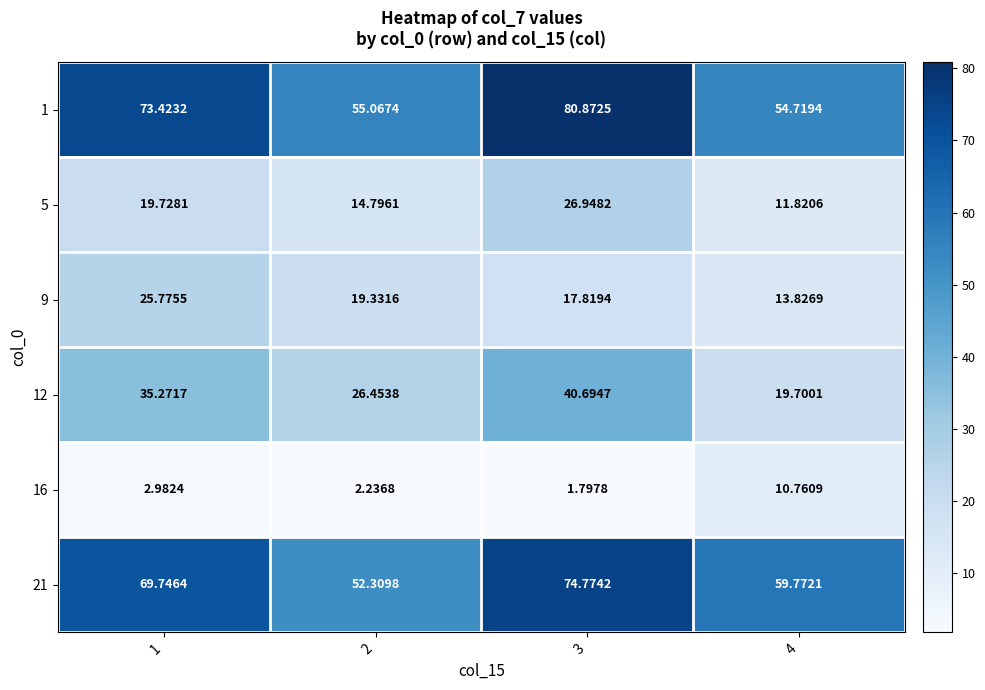

Is the value of 16 at 2 greater than the value of 21 at 2?

No